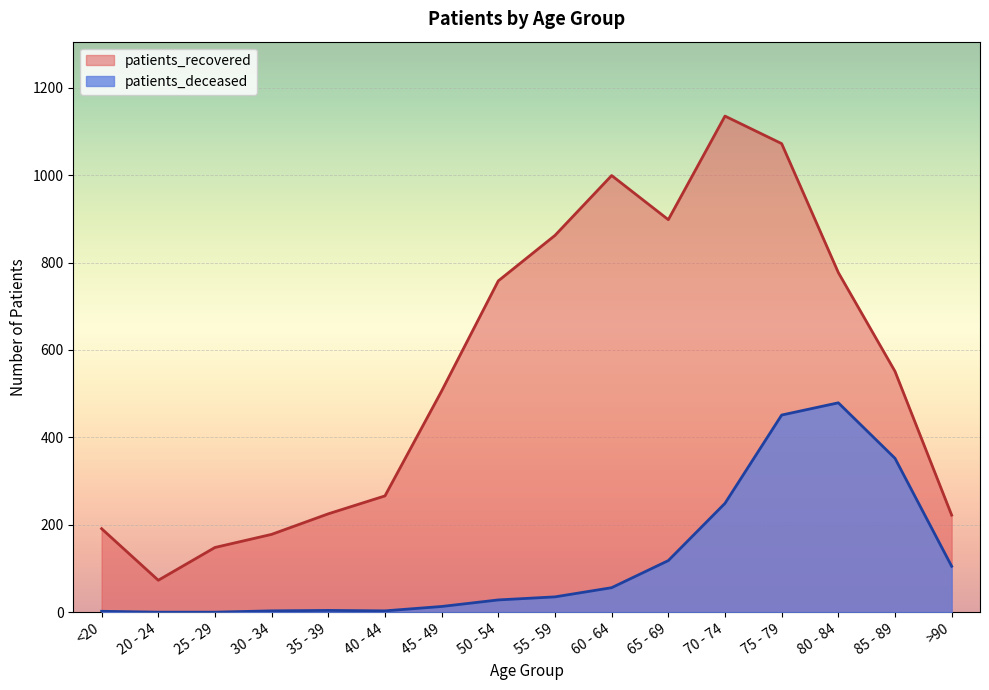

At which category is the sum across all series the highest?

75 - 79